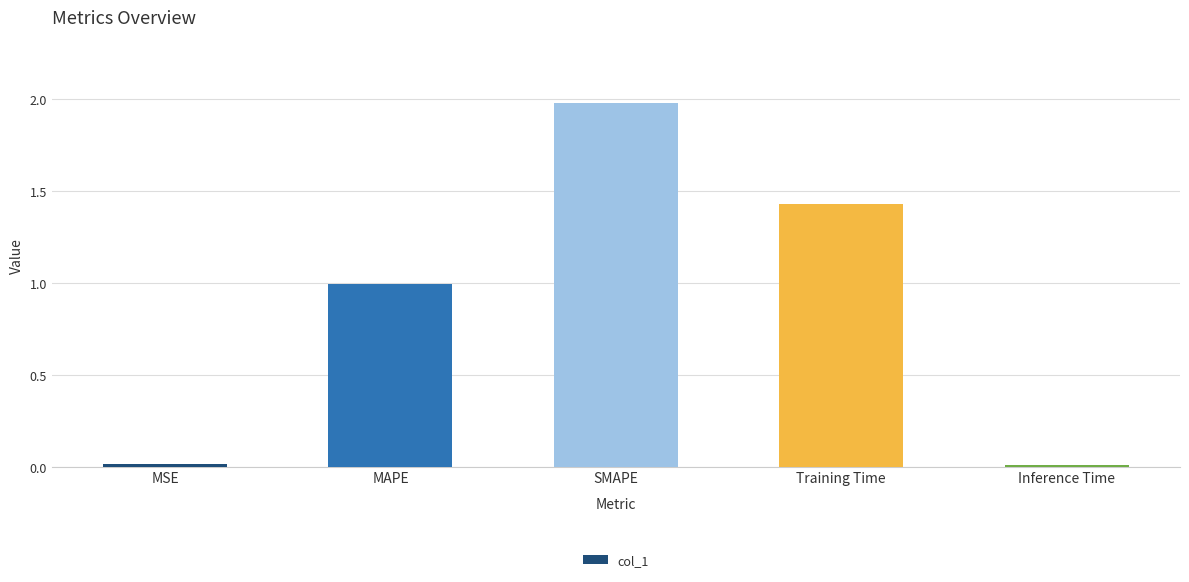

Which has a higher value, SMAPE or Inference Time?

SMAPE